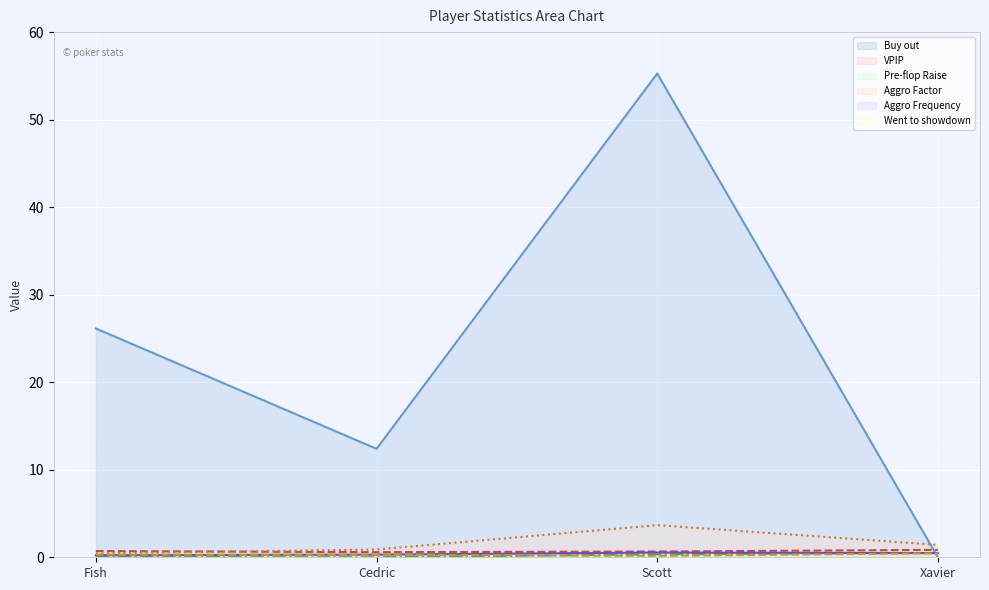

Rank the series by their maximum value, from lowest to highest.

Went to showdown (line), Pre-flop Raise (line), Aggro Frequency (line), VPIP (line), Aggro Factor (line), Buy out (line)